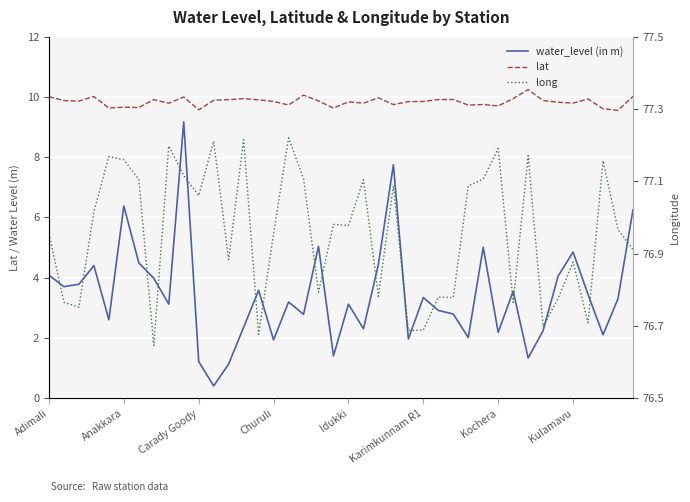

In lat, how many points are lower than both neighbors (excluding endpoints)?

13